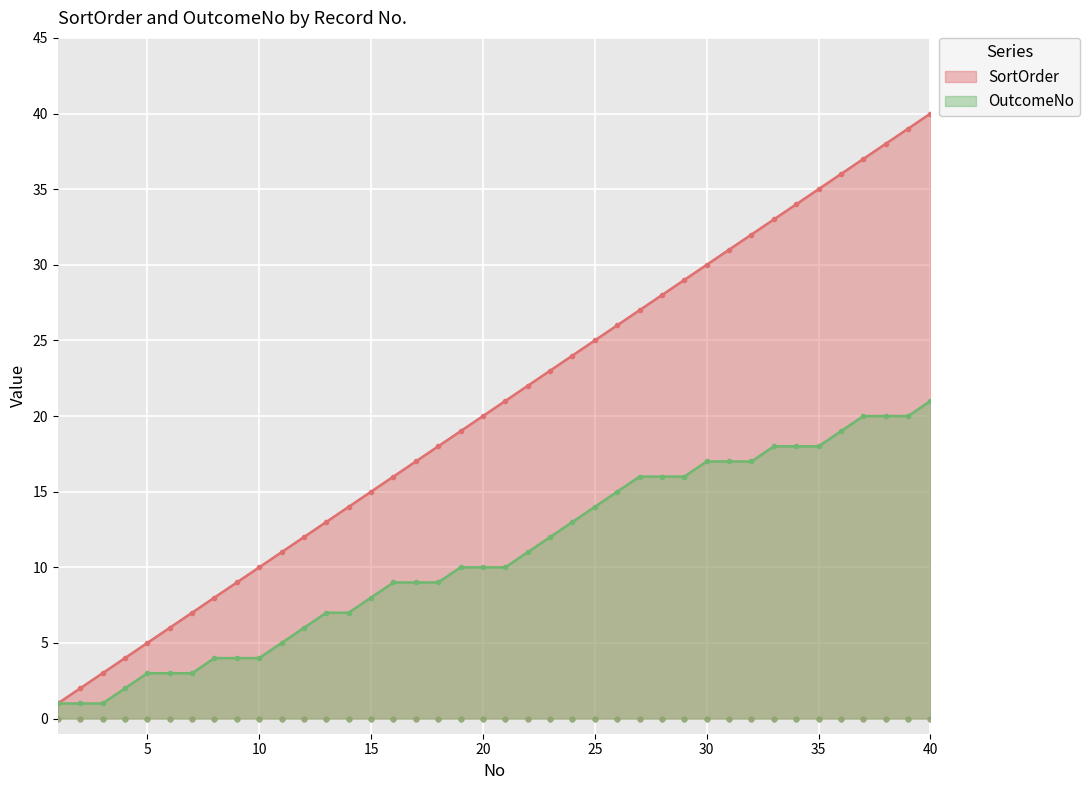

Which series has the widest spread of Y values?

SortOrder